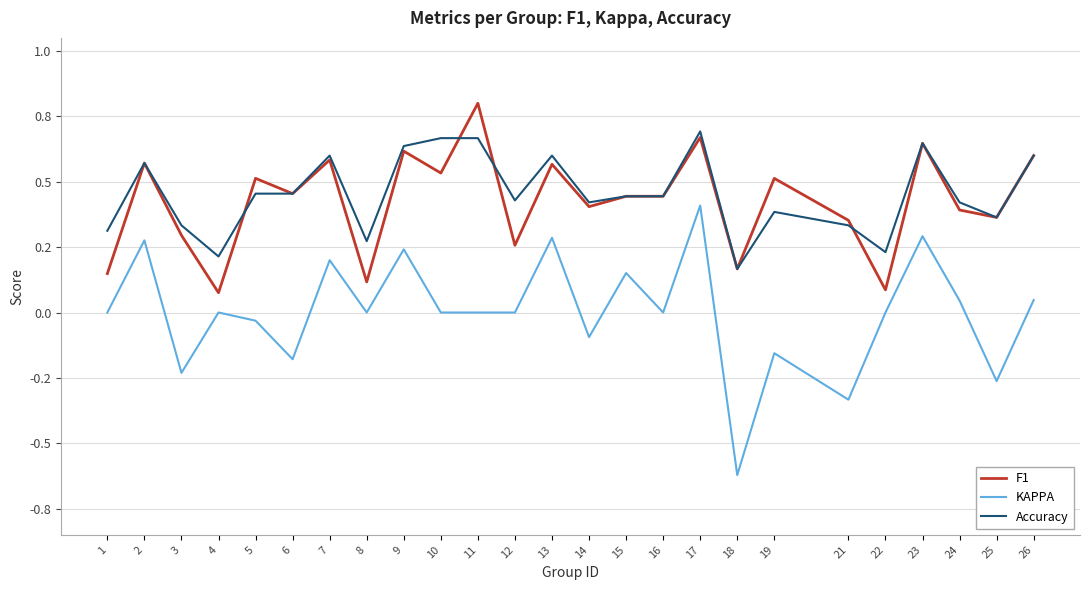

Rank the series at 17 from highest to lowest value.

Accuracy, F1, KAPPA